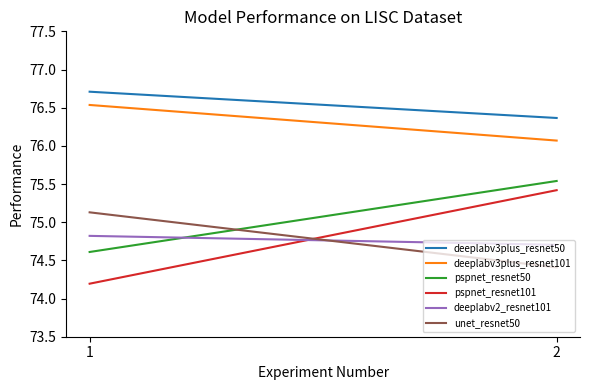

What is the total value across all series at 1?

452.0